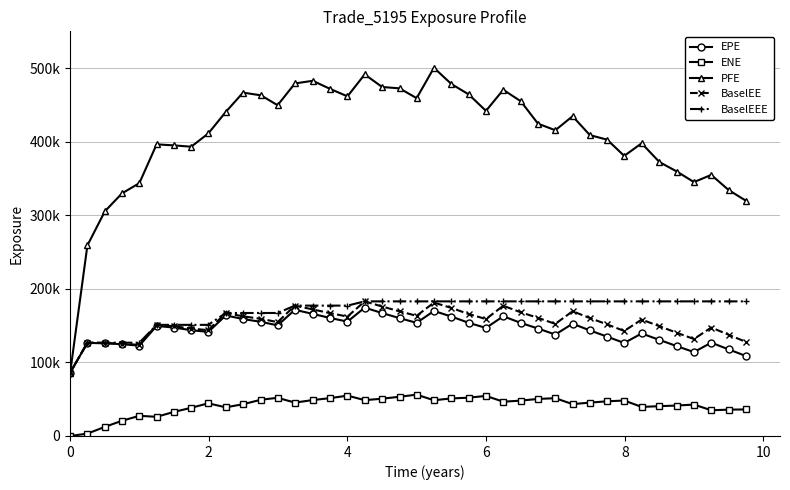

True or false: BaselEEE and ENE cross at least once.

False